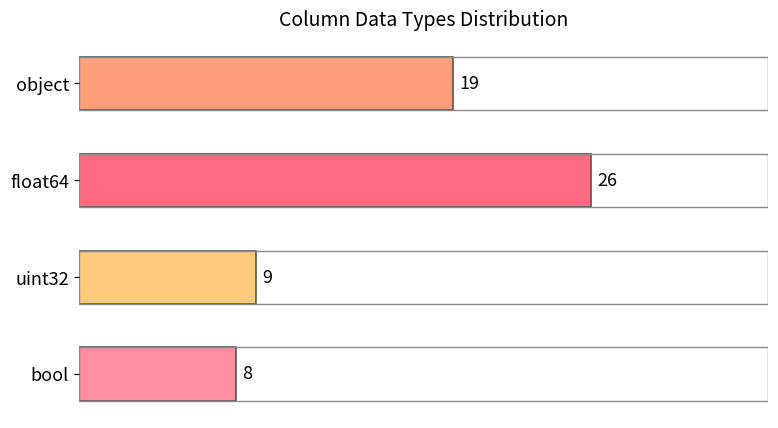

The value at object is 13. True or false?

False